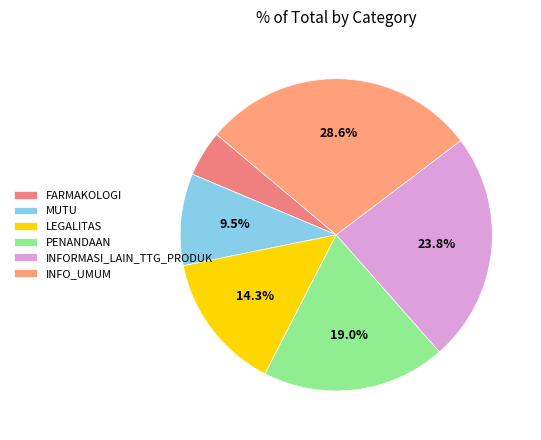

To the nearest percent, what percentage of the pie is FARMAKOLOGI?

5%